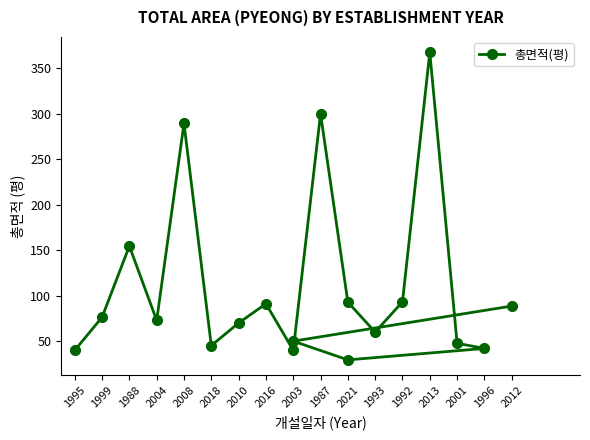

Which category has the highest value across all series?

2013